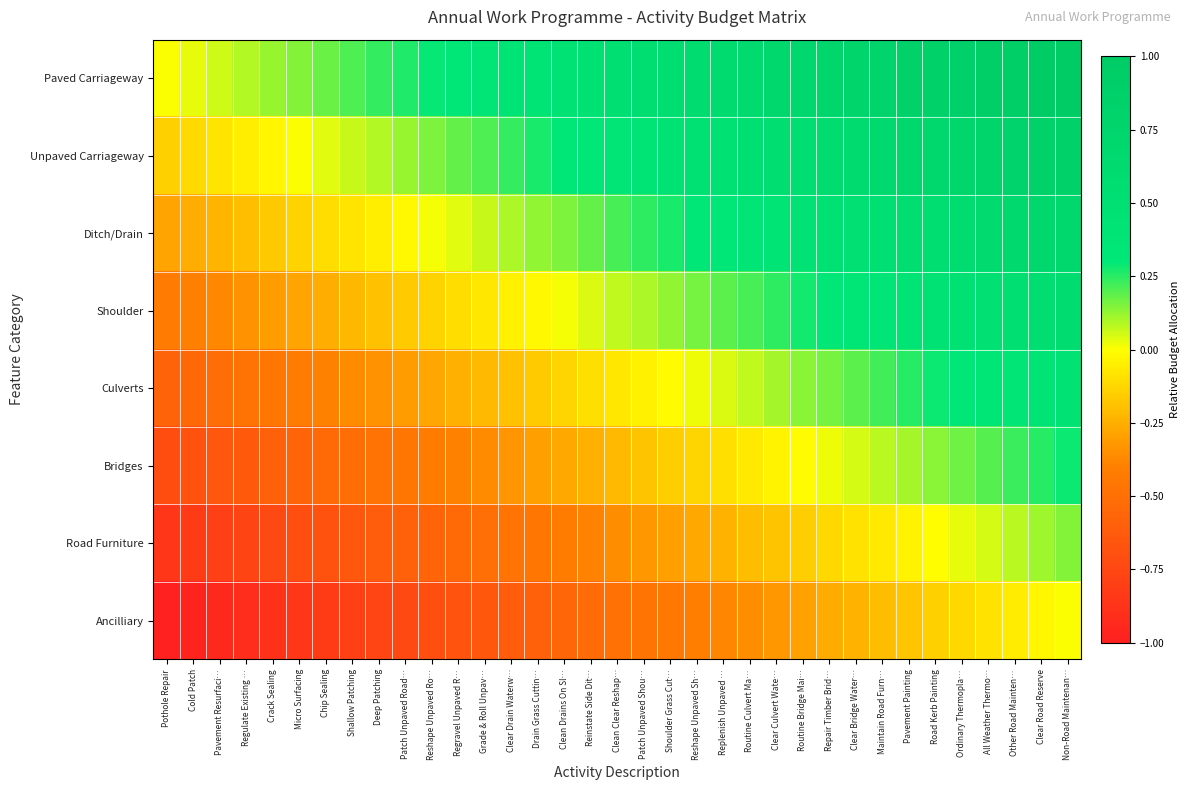

Which series has the largest total across all categories?

Paved Carriageway